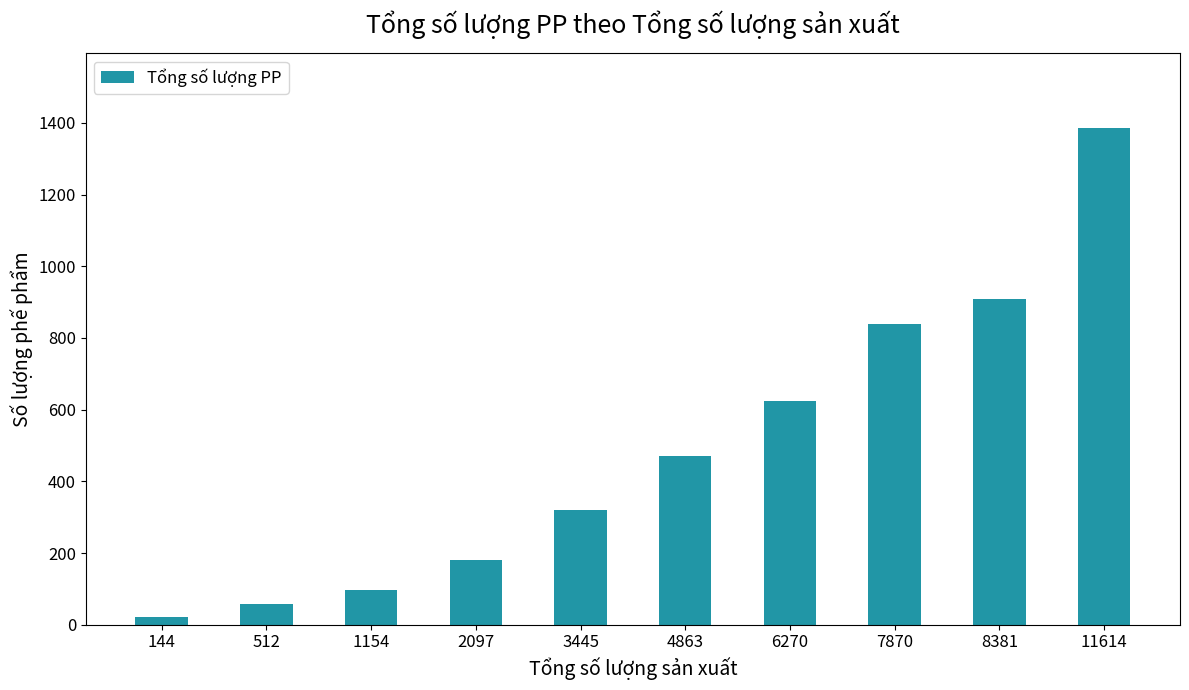

What is the ratio of the value at 3445 to the value at 8381?

0.4